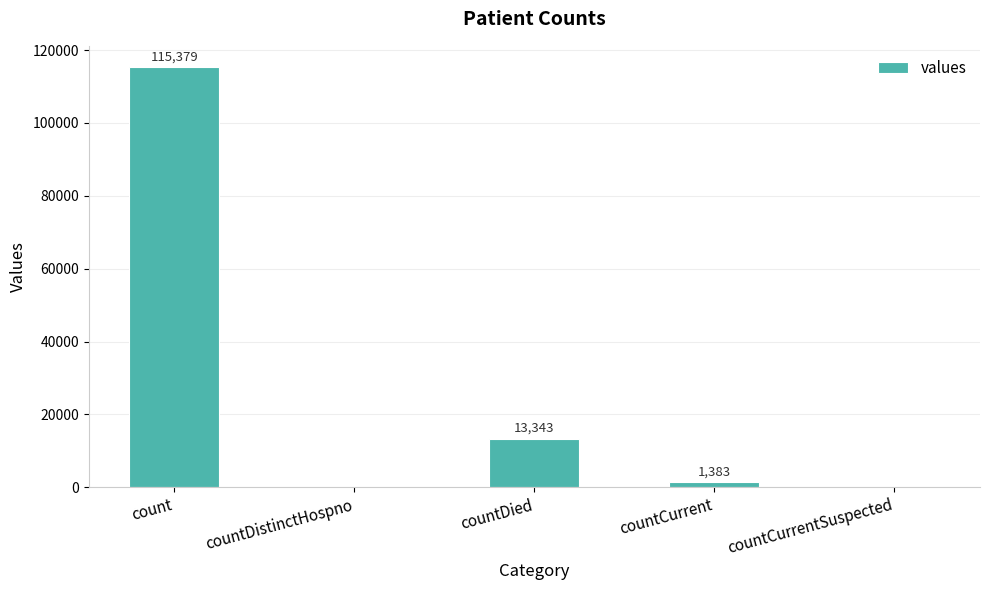

How many categories are shown in the chart?

5